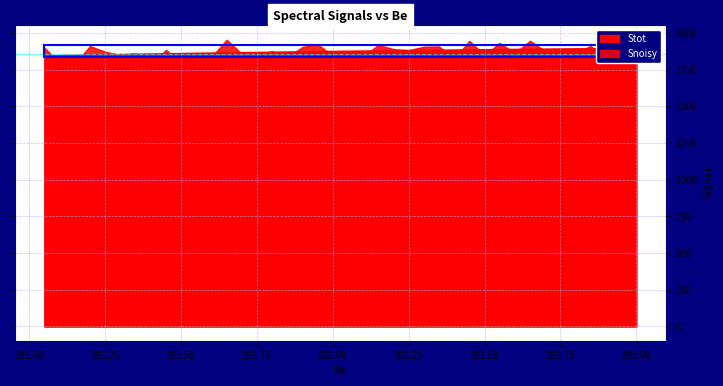

At which category does Snoisy reach its first local peak?

1